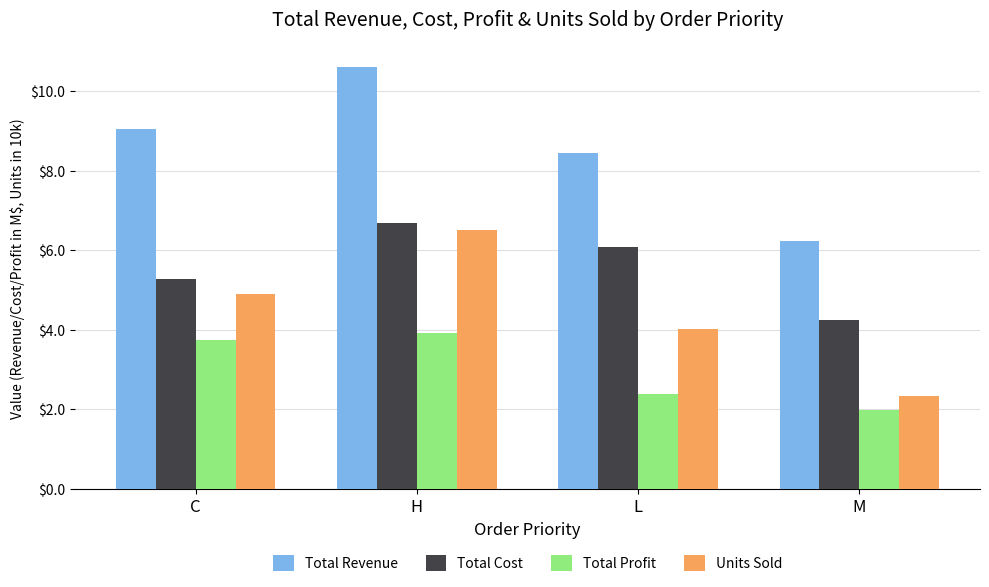

Which category has the lowest value in the Total Profit series?

M